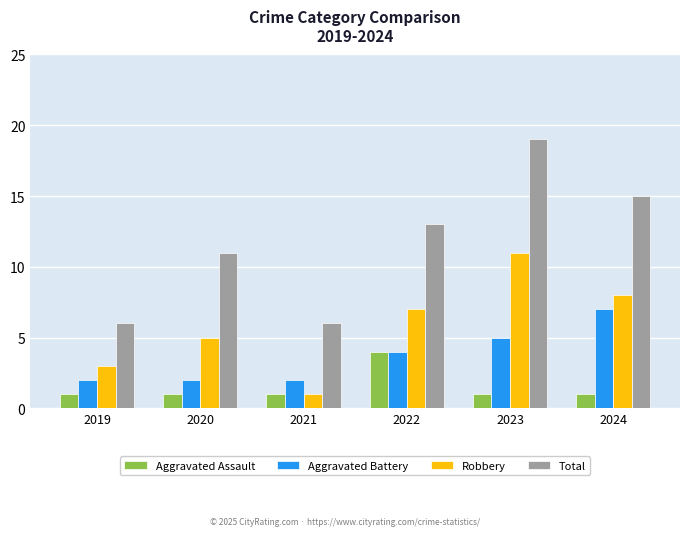

Which category has the highest value in the Aggravated Battery series?

2024